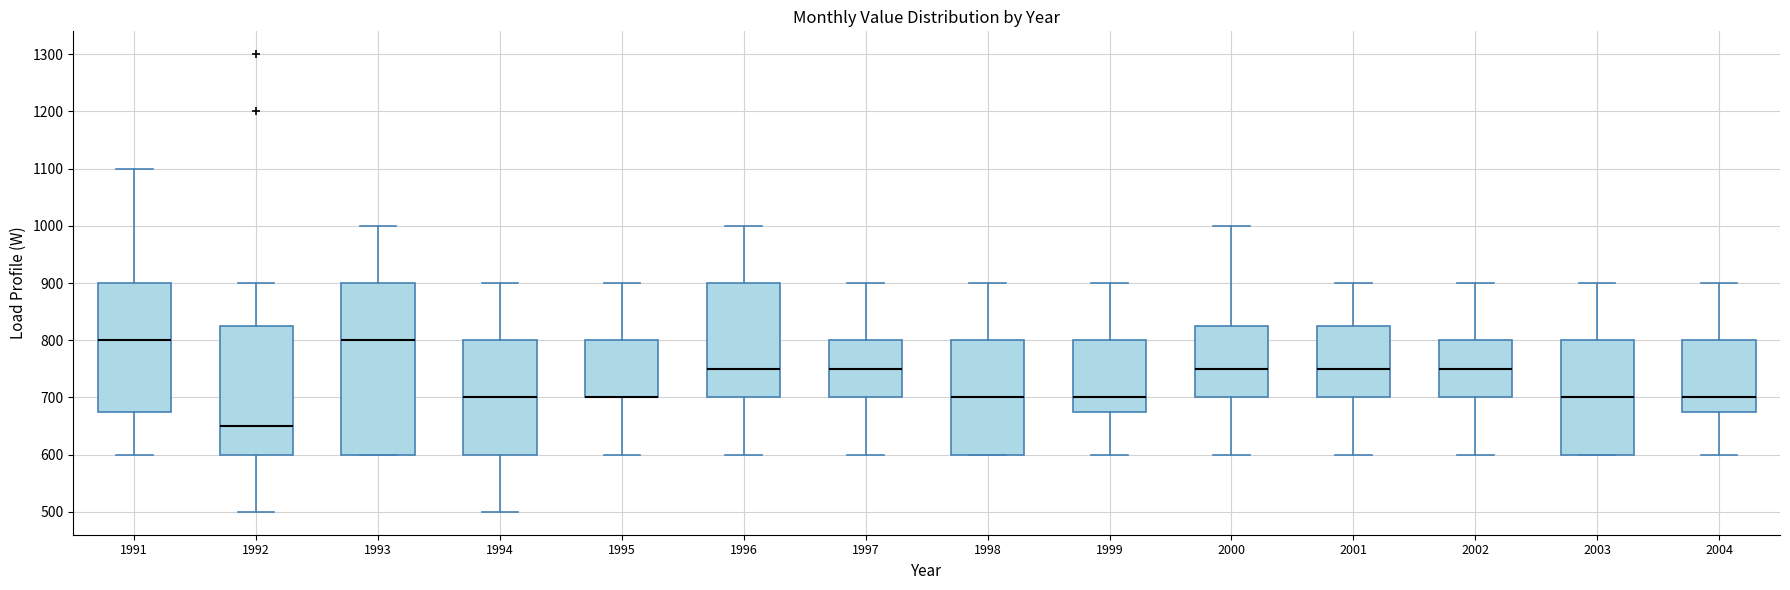

Which box is the tallest, from its lower edge to its upper edge?

1993